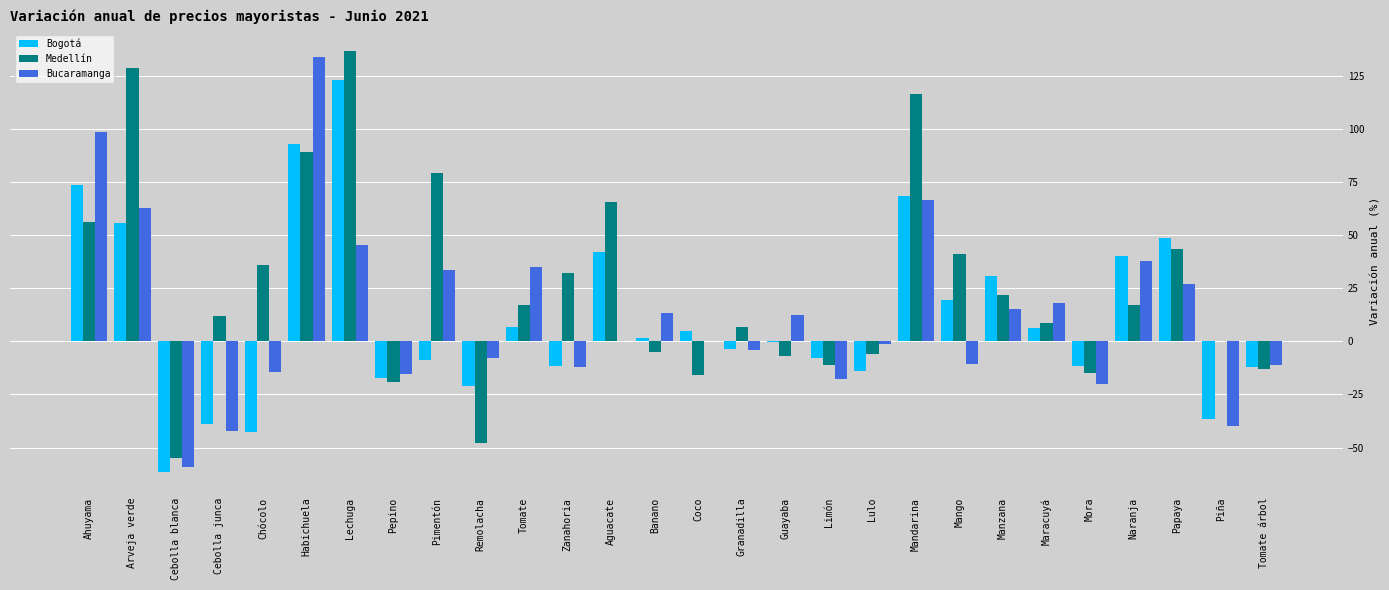

What is the sum of the Bogotá values at Remolacha and Cebolla blanca?

-82.4